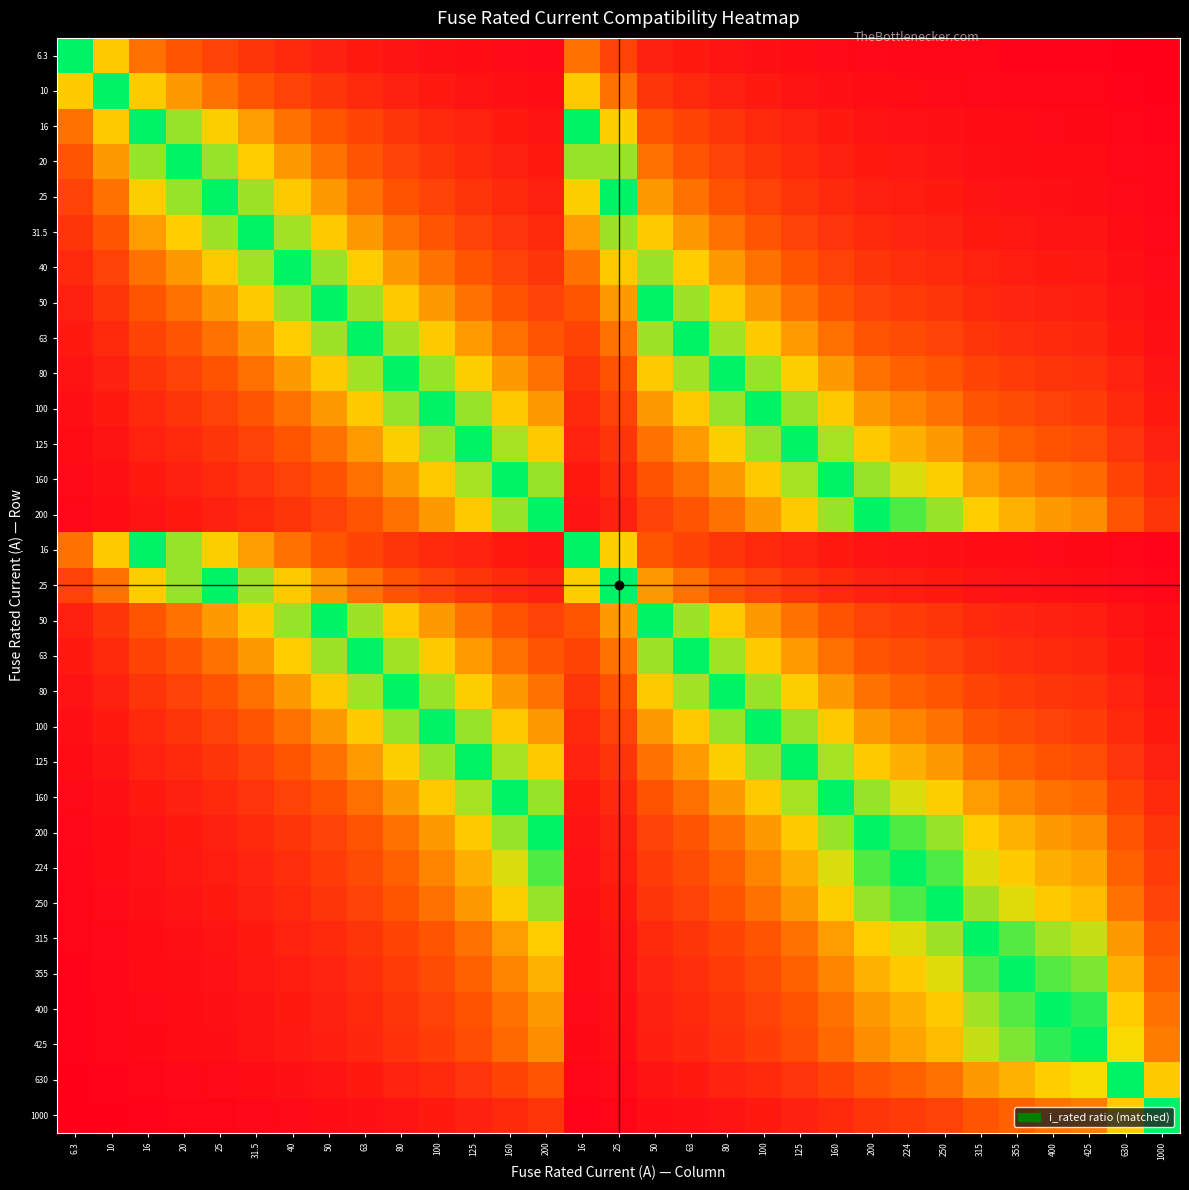

What is the difference between the highest and lowest values at 224?

1.0